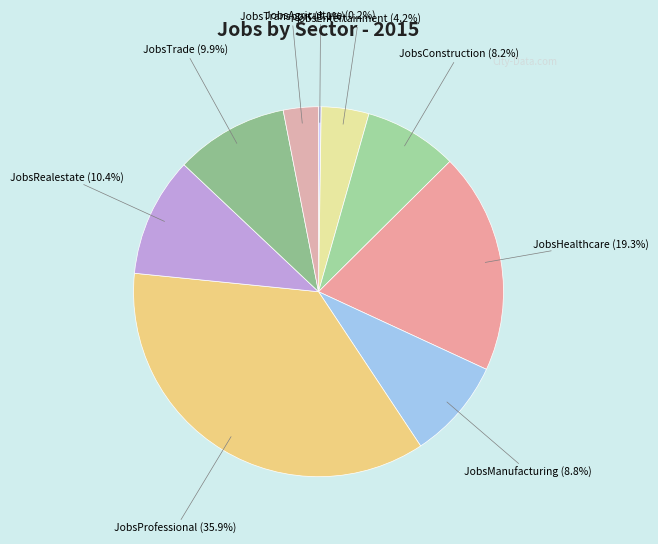

Between JobsRealestate and jobsEntertainment, which is larger?

JobsRealestate